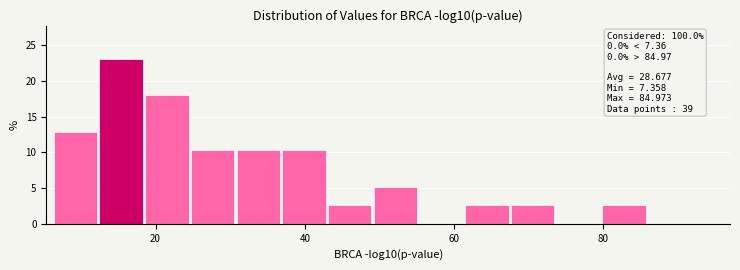

Read against the x-axis, roughly where is the centre of the tallest bar?

16